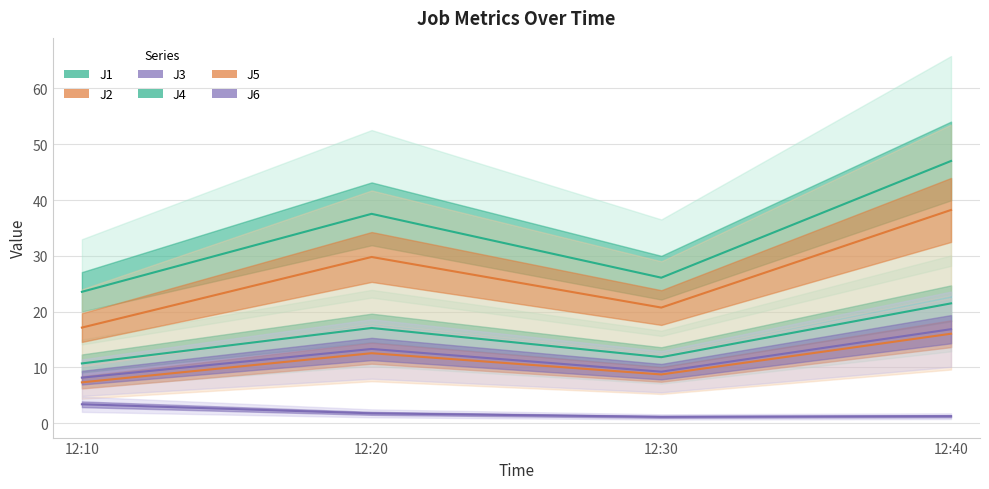

Which series has the widest spread of values?

J4